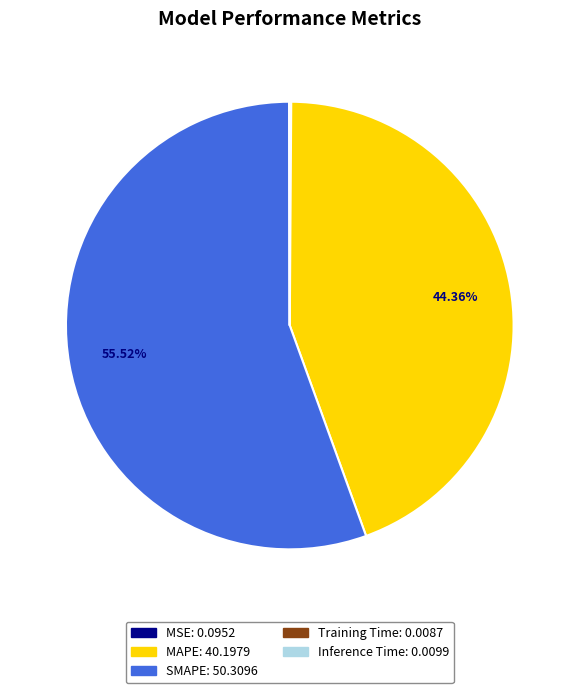

To the nearest percent, what is the difference between the MAPE and SMAPE slice percentages?

11%